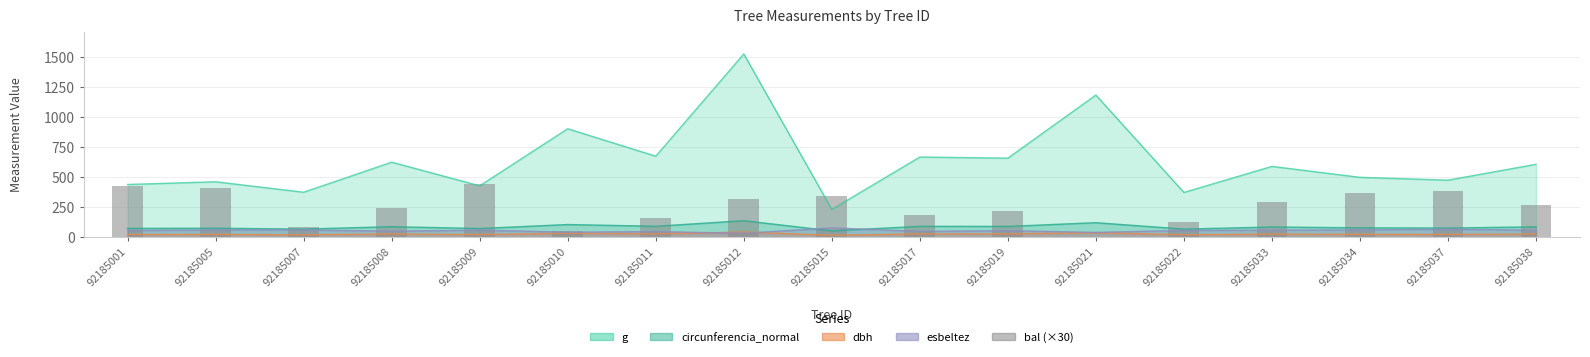

Reading left to right, list all the values displayed in this chart.

92185001=428.4	92185005=408.9	92185007=88.5	92185008=244.8	92185009=447.3	92185010=50.1	92185011=159.9	92185012=322.2	92185015=345.3	92185017=188.7	92185019=216.9	92185021=0.0	92185022=124.2	92185033=297.0	92185034=367.5	92185037=388.8	92185038=271.2